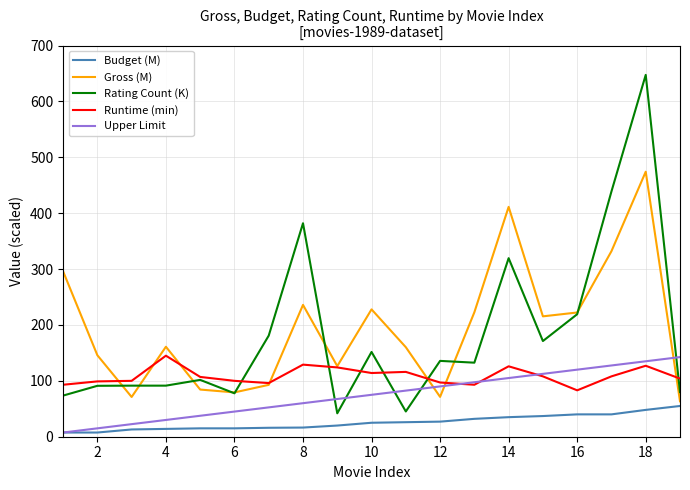

True or false: Upper Limit and Rating Count (K) intersect in this chart.

True